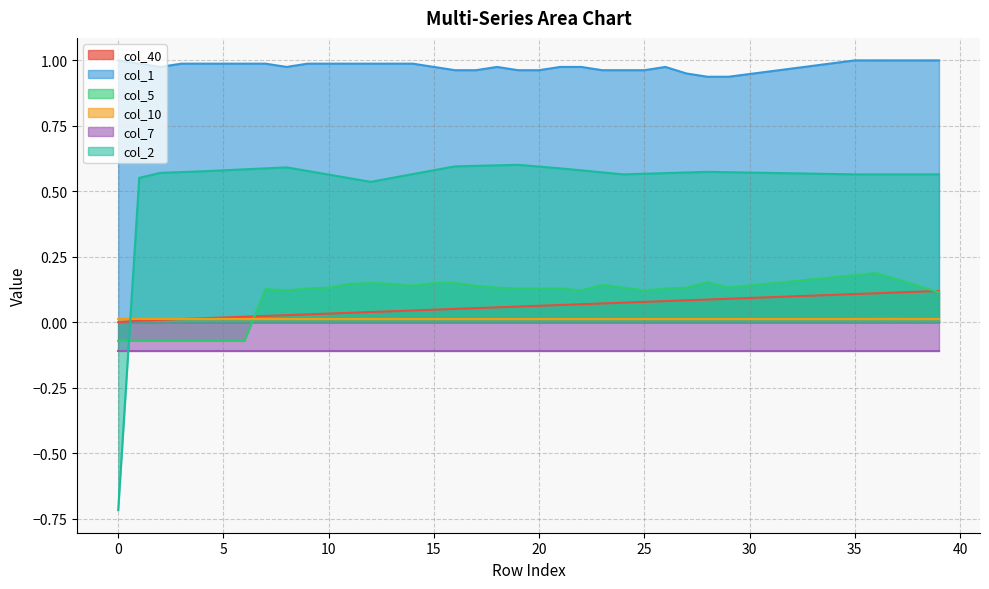

Where does the col_2 series first go above 0?

1